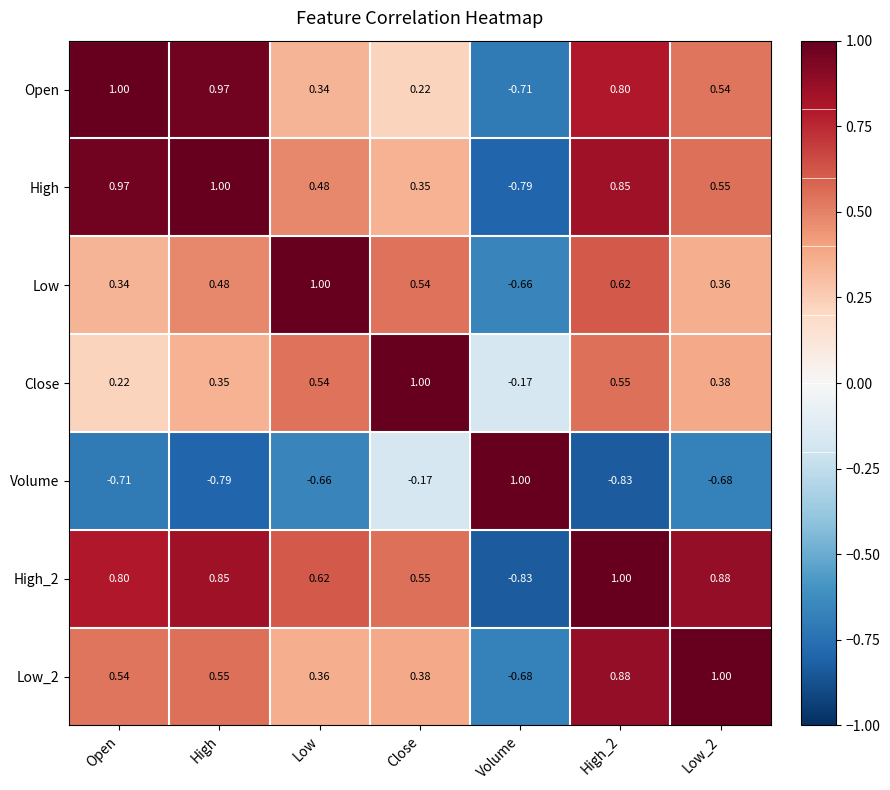

Which series changed the most between Open and High?

Low